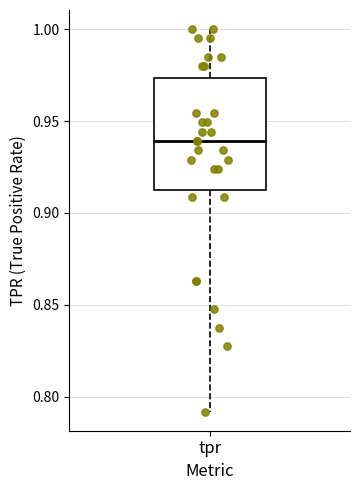

Read this box plot against the y-axis: the position of the median line, the range covered by the box, and the ends of both whiskers. The values are not printed on the chart, so give them approximately, as read against the axis.

median 0.940, box 0.910 to 0.975, whiskers 0.790 to 1.000